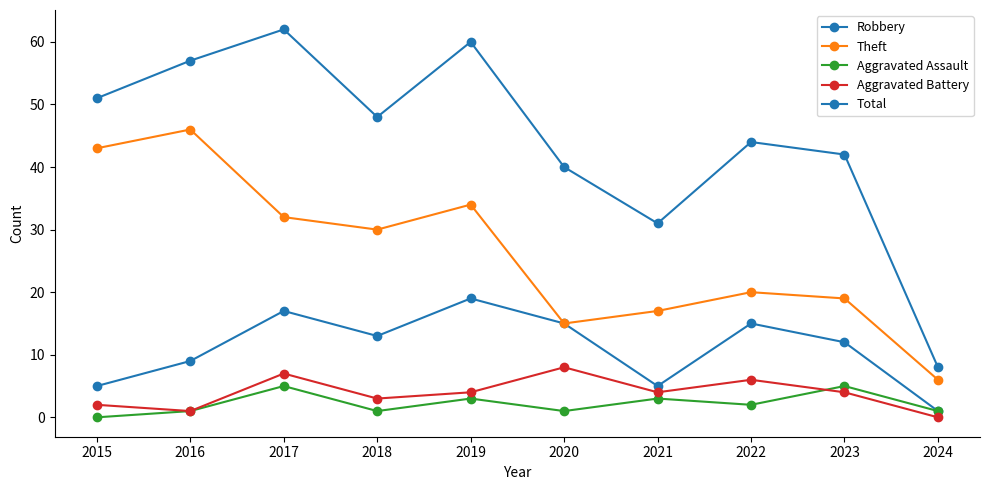

What is the average value of the Total series?

44